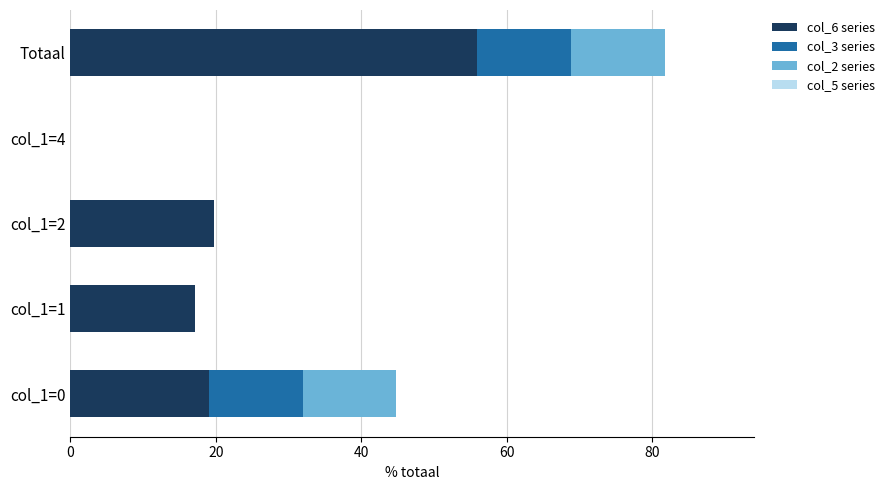

The value of col_6 series at Totaal is 55.9. True or false?

True